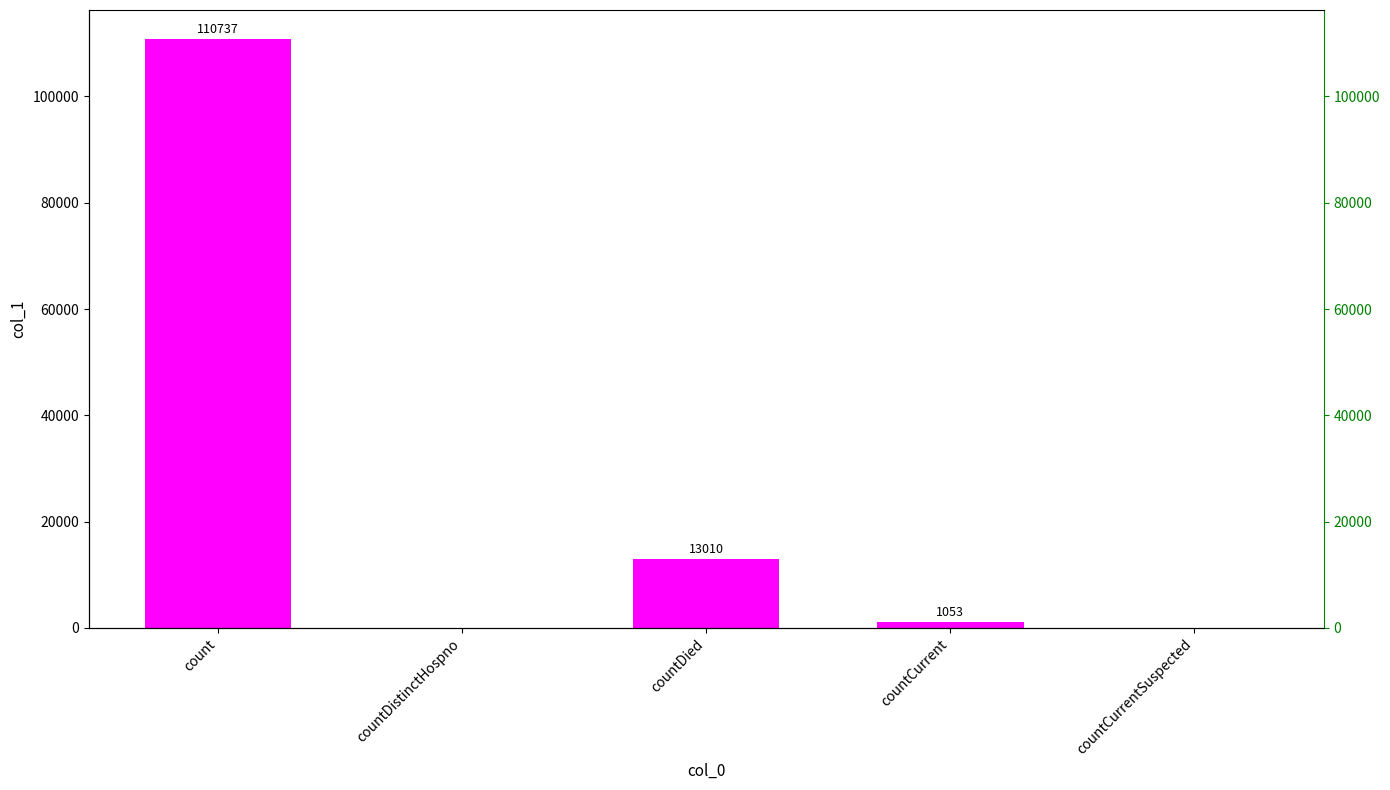

What is the label of the 1st bar from the left?

count